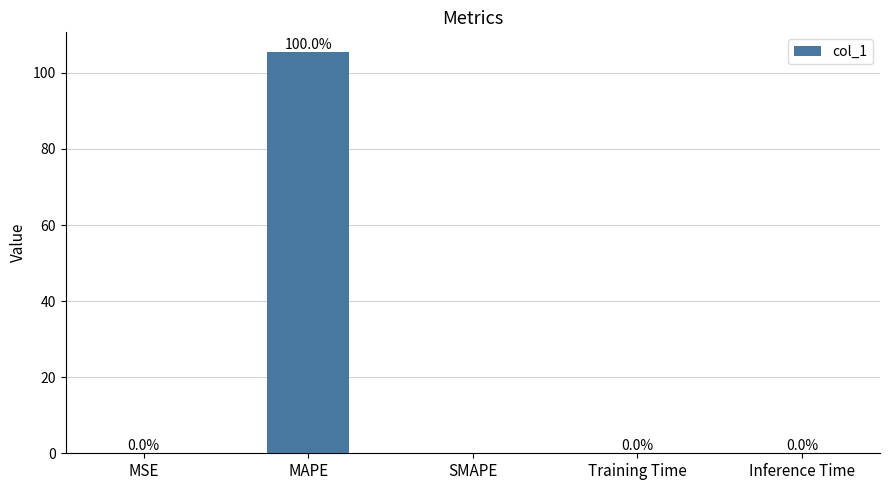

Which label corresponds to the largest value in the chart?

MAPE